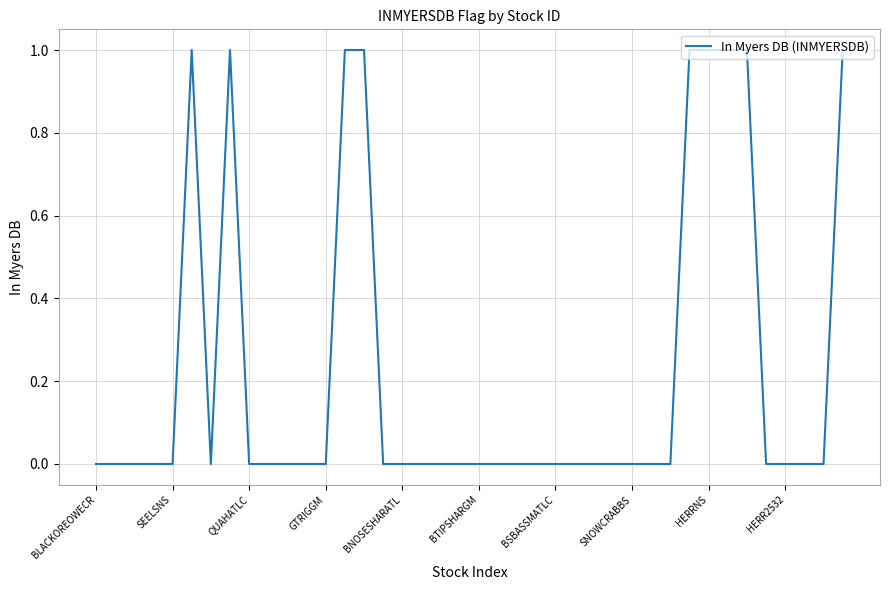

Reading left to right, extract all data points from this chart.

0	0	0	0	0	1	0	1	0	0	0	0	0	1	1	0	0	0	0	0	0	0	0	0	0	0	0	0	0	0	0	1	1	1	1	0	0	0	0	1